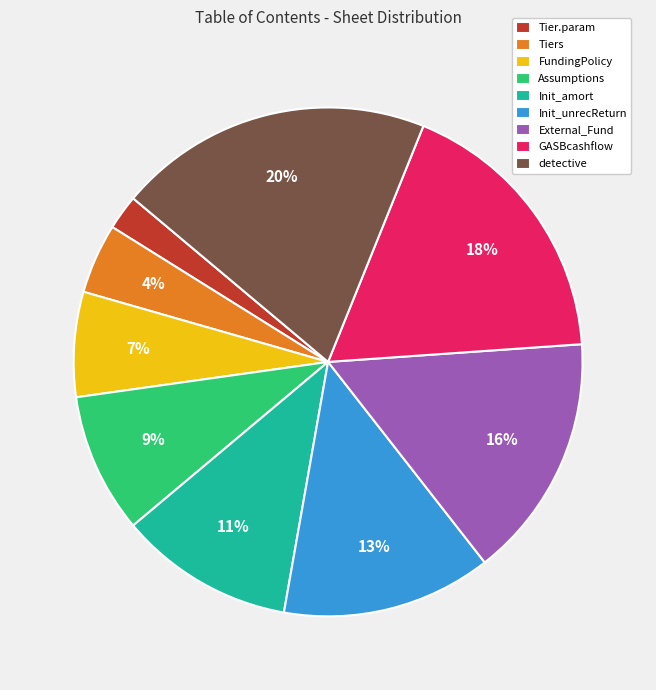

Is it true that Tiers is 10% of the pie?

False